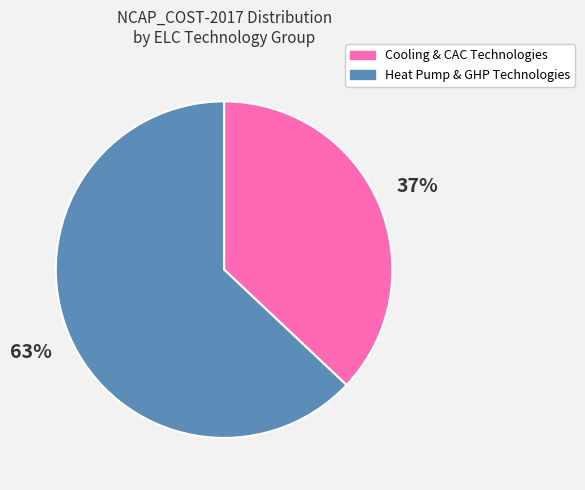

Does any single category account for the majority?

Yes